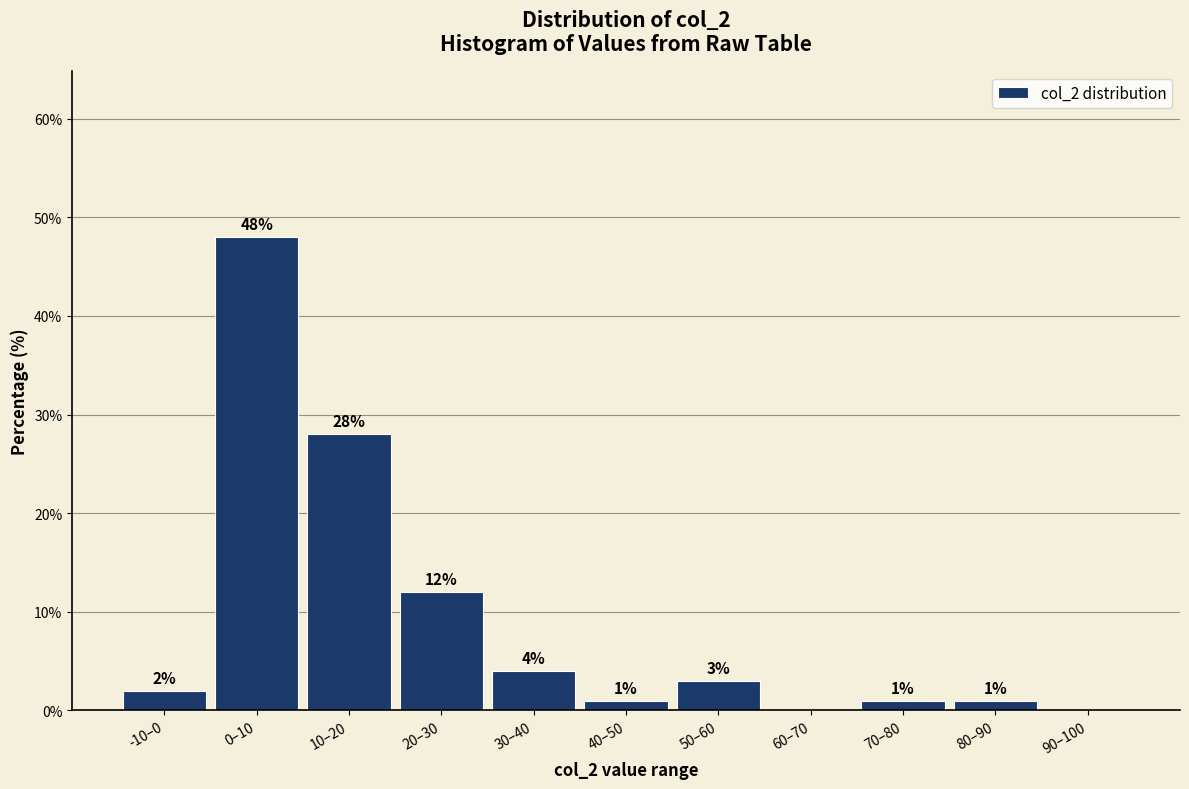

Reading left to right, transcribe all the data shown in this chart.

-10–0=2.0	0–10=48.0	10–20=28.0	20–30=12.0	30–40=4.0	40–50=1.0	50–60=3.0	60–70=0.0	70–80=1.0	80–90=1.0	90–100=0.0